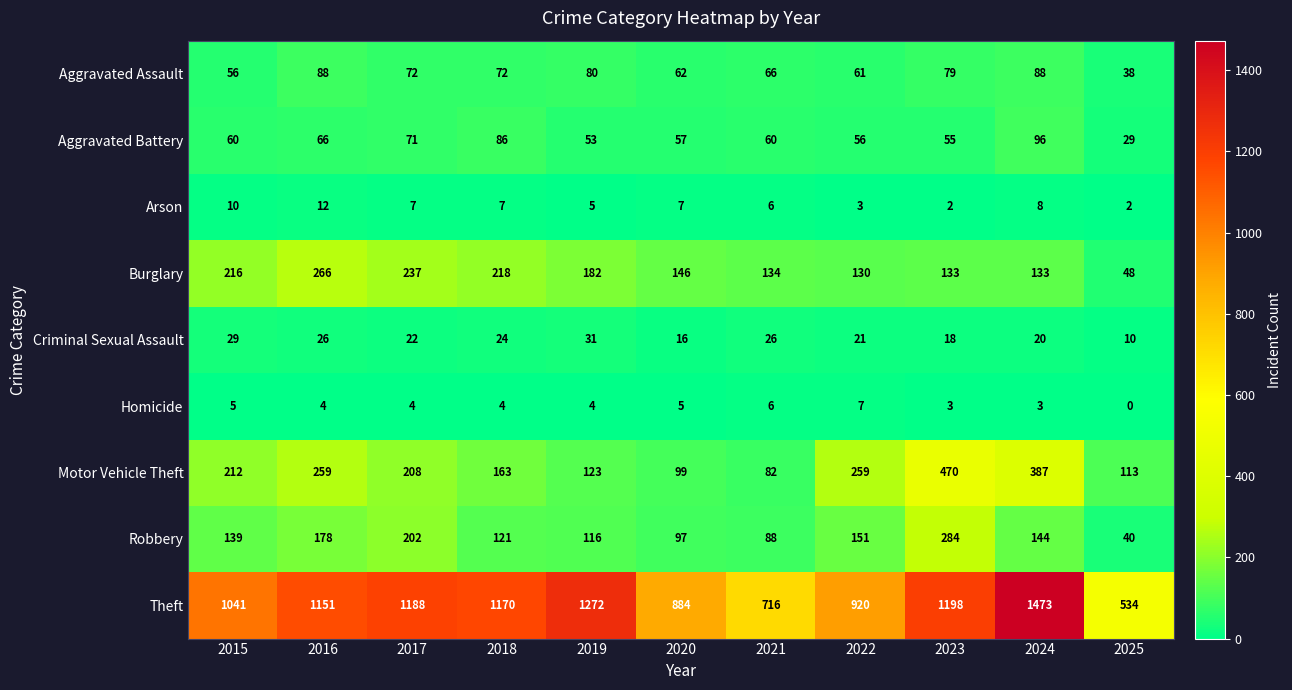

At which category is the sum across all series the highest?

2024